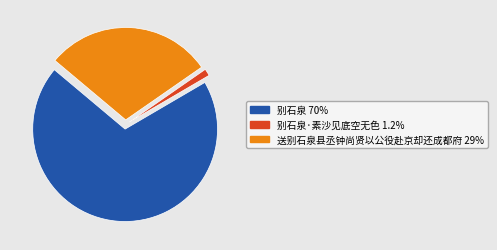

Is there any slice that represents more than half of the pie?

Yes